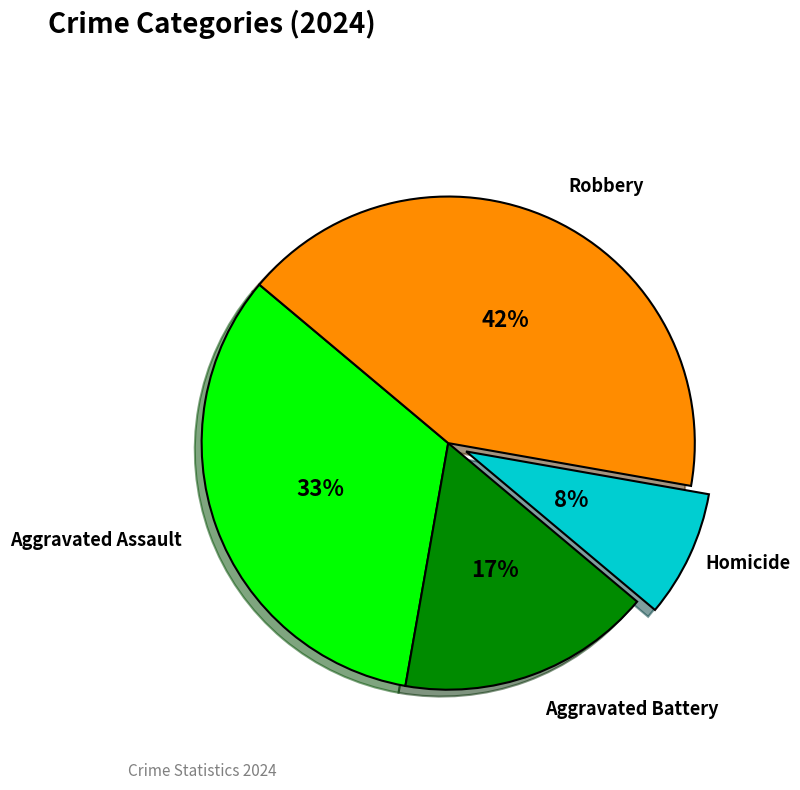

Is Robbery the majority of the pie?

No